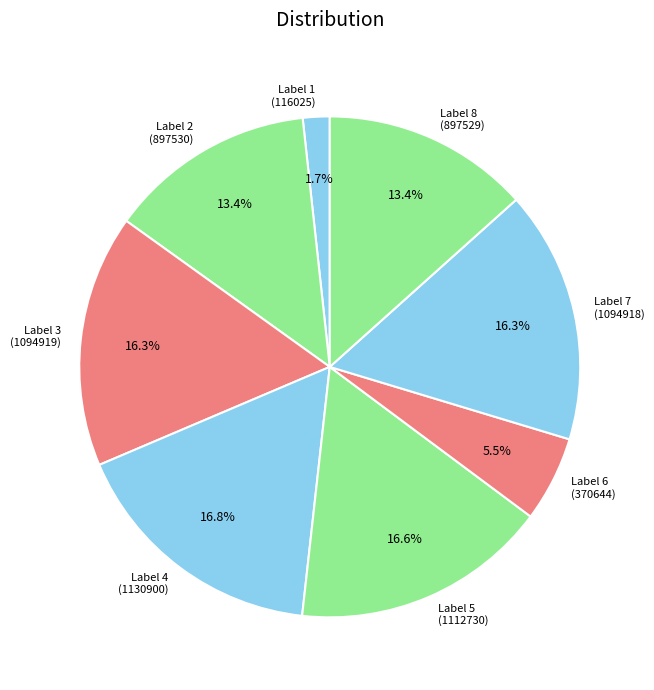

Count the number of slices in the pie.

8